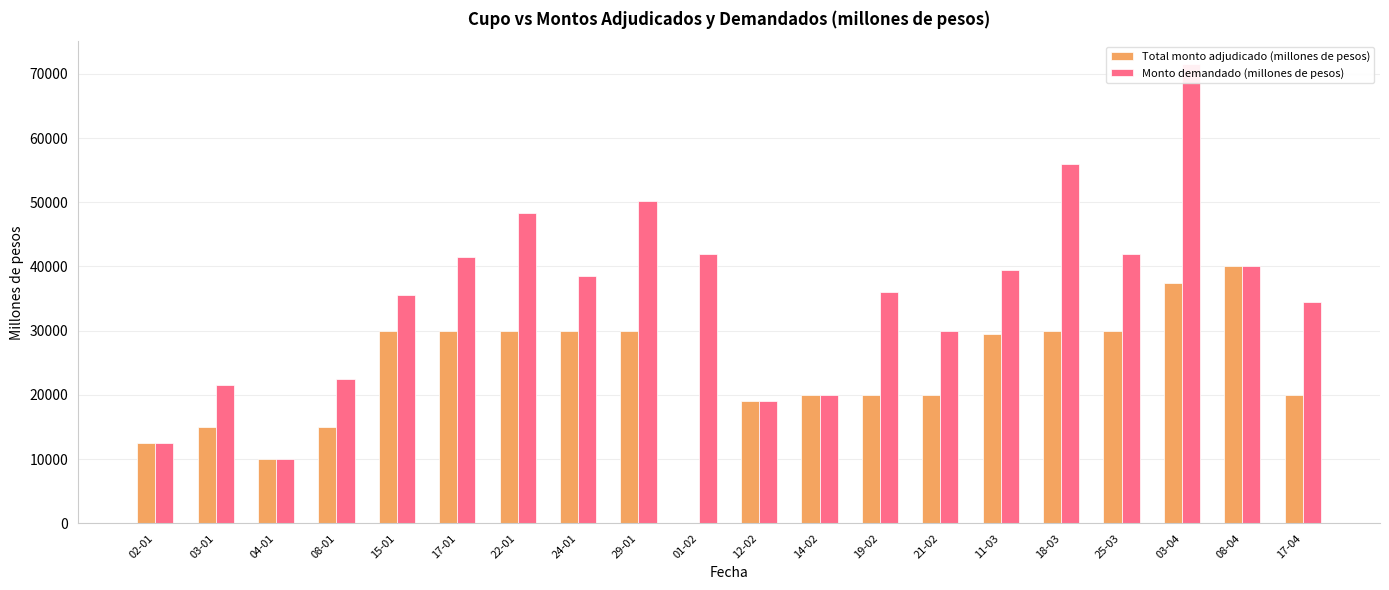

At which category is the sum across all series the highest?

03-04